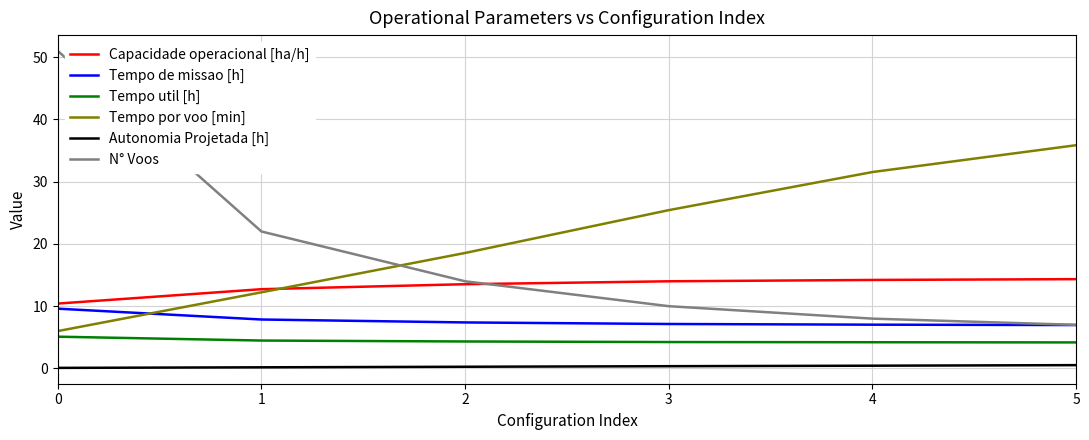

What is the spread (max minus min) of values at 0?

50.9